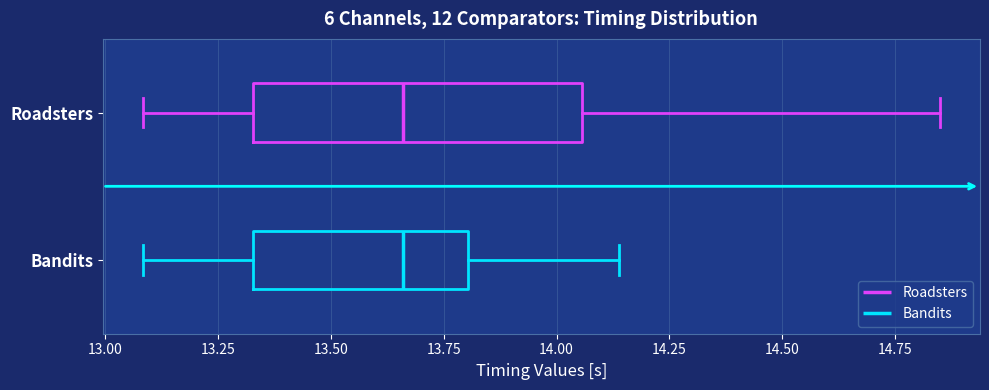

Which box is the widest, from its left edge to its right edge?

Roadsters